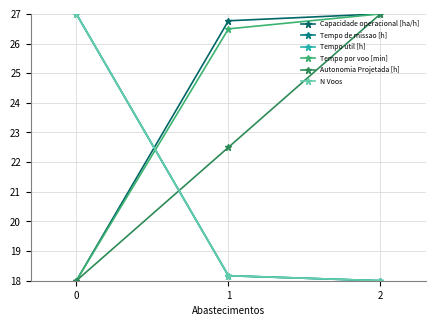

Reading left to right, what are all the values shown in this chart?

Capacidade operacional [ha/h]: 18.0	26.8	27.0
Tempo de missao [h]: 27.0	18.2	18.0
Tempo util [h]: 27.0	18.2	18.0
Tempo por voo [min]: 18.0	26.5	27.0
Autonomia Projetada [h]: 18.0	22.5	27.0
N Voos: 27.0	18.2	18.0